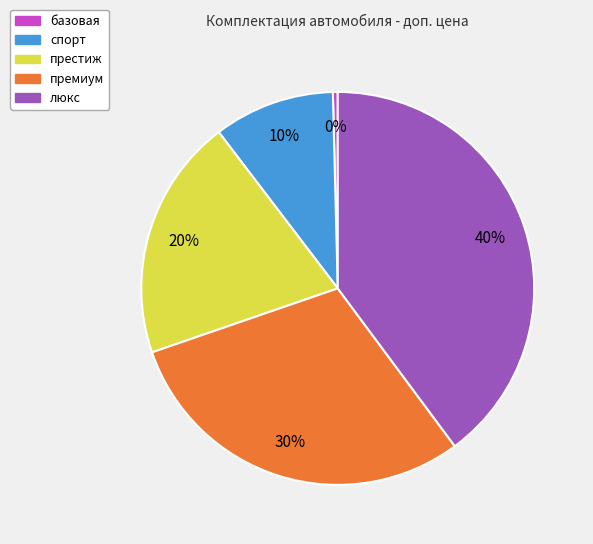

Rank the categories by value from lowest to highest.

базовая, спорт, престиж, премиум, люкс